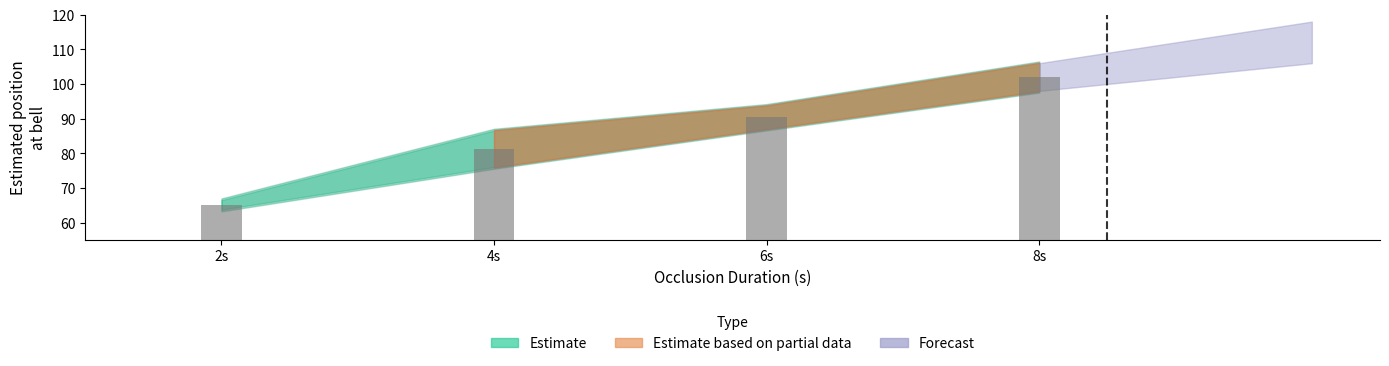

List the labels in order of value, largest first.

8s, 6s, 4s, 2s